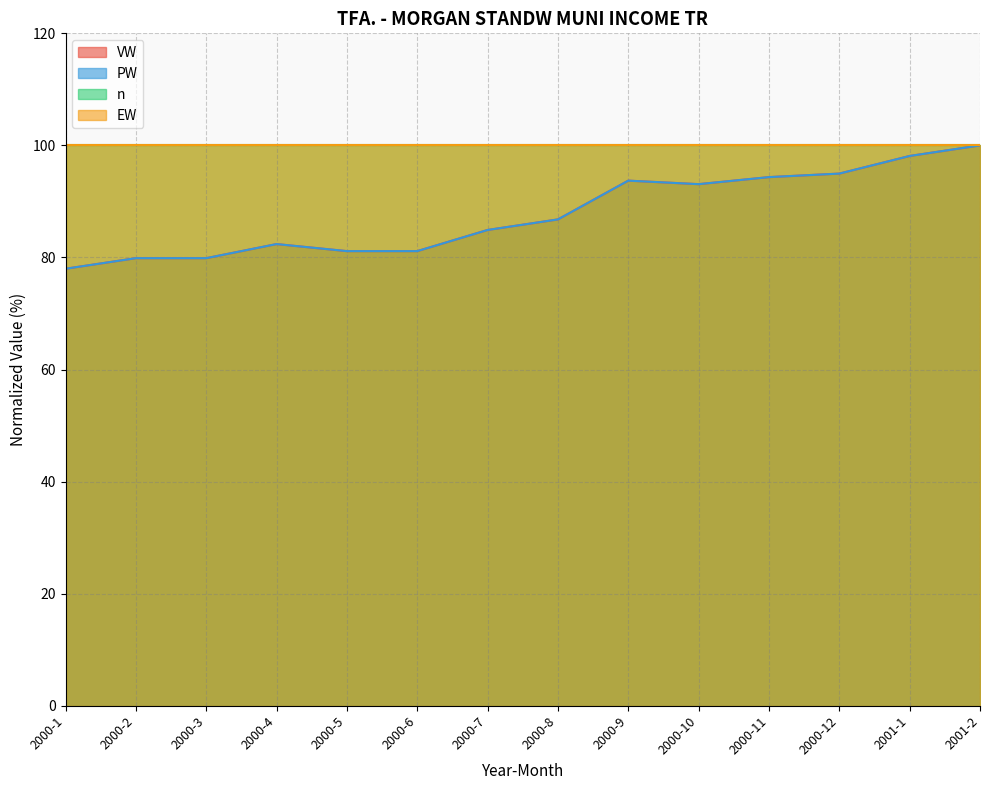

How many categories are shown in the chart?

14